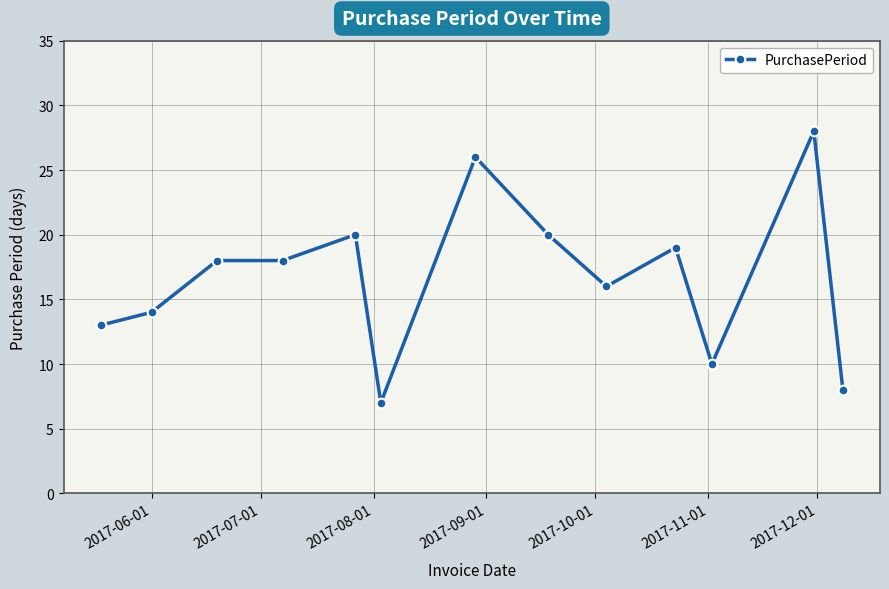

What is the value of the 9th point from the left?

16